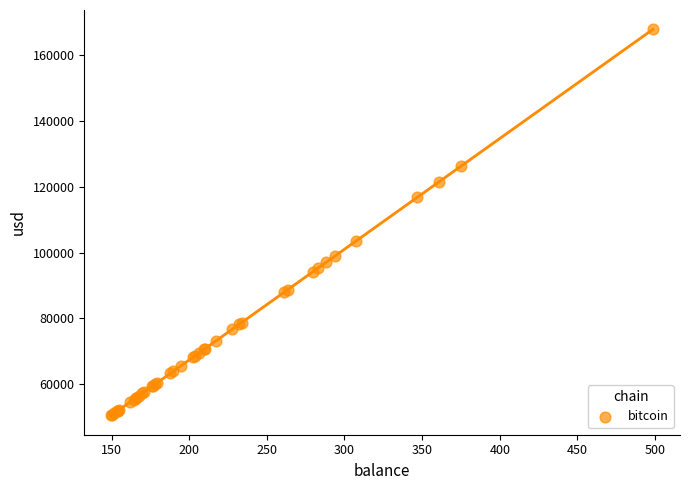

What Y value in the scatter plot is closest to 109173?

103582.6